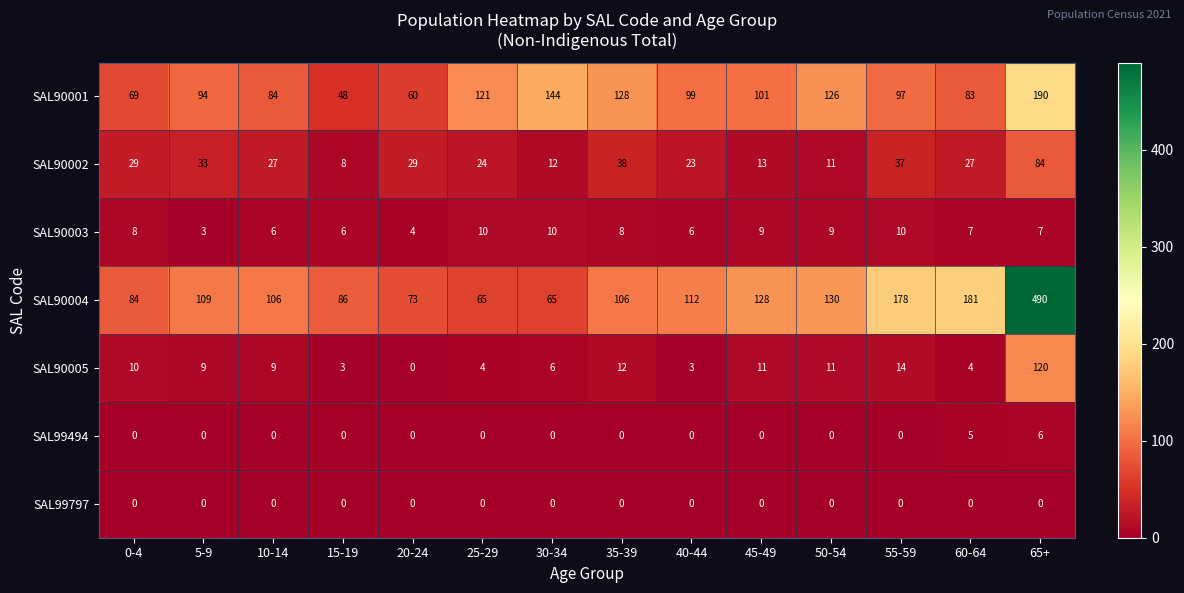

Count the SAL90003 values in the range 6 to 9.

9